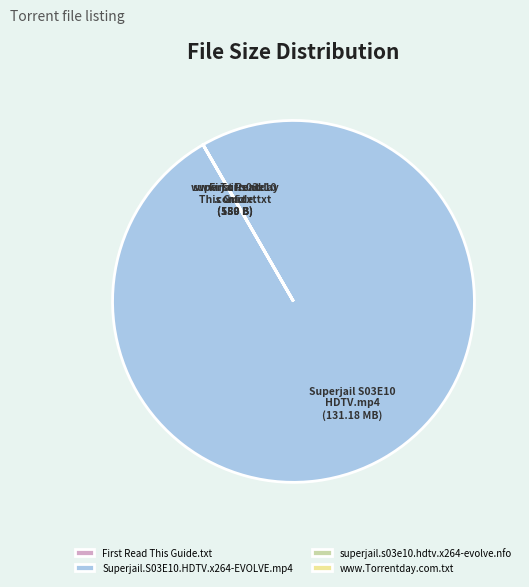

What is the largest slice in the pie chart?

Superjail.S03E10.HDTV.x264-EVOLVE.mp4